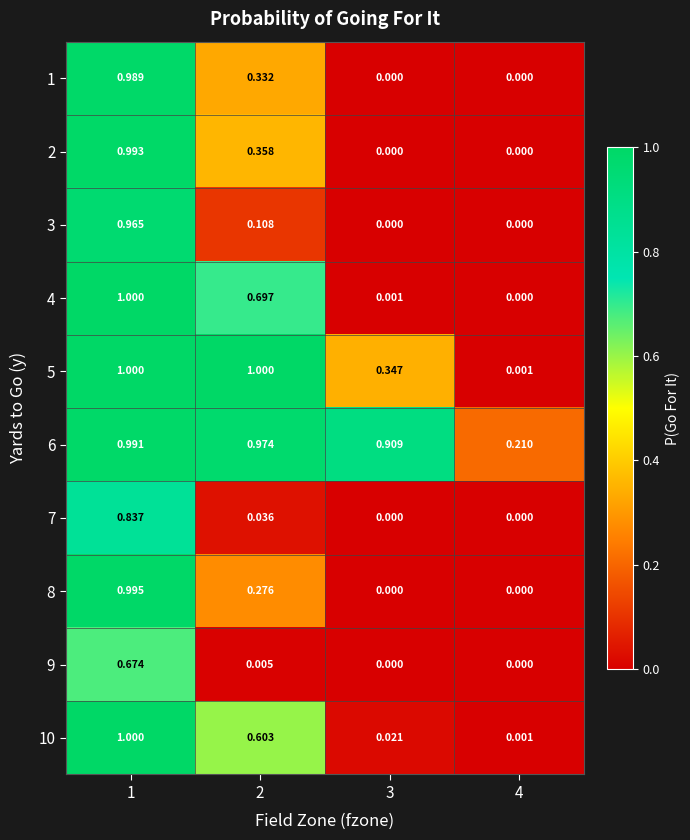

Is the value of 6 at 4 greater than the value of 8 at 2?

No